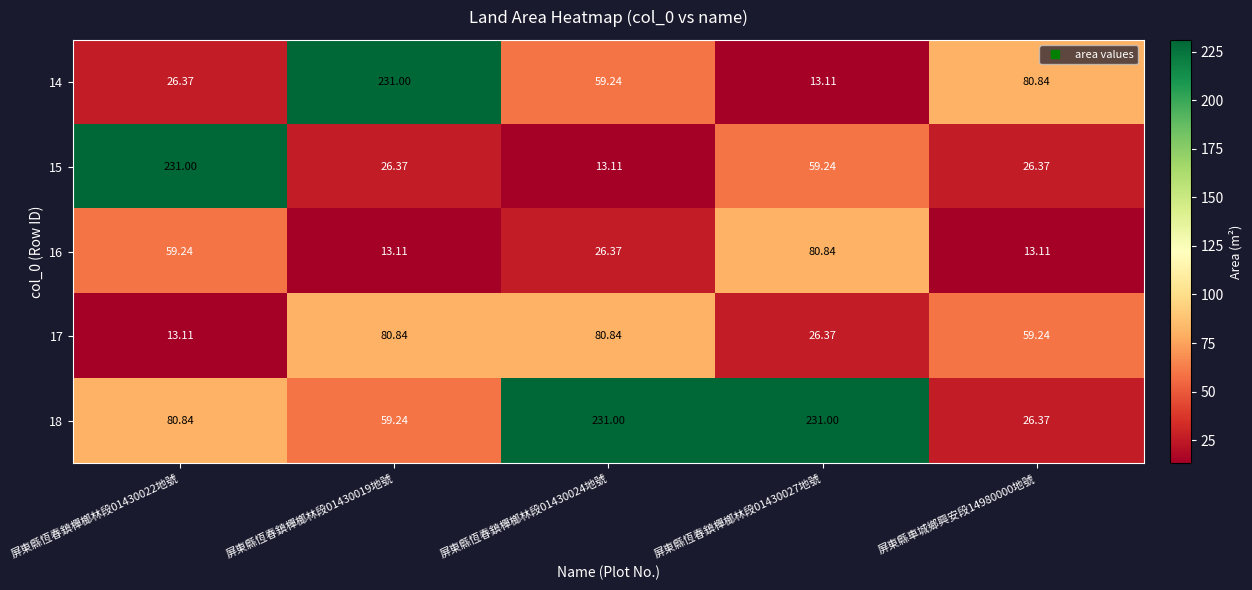

Is the value of 15 at 屏東縣恆春鎮樿榔林段01430019地號 greater than the value of 18 at 屏東縣恆春鎮樿榔林段01430022地號?

No